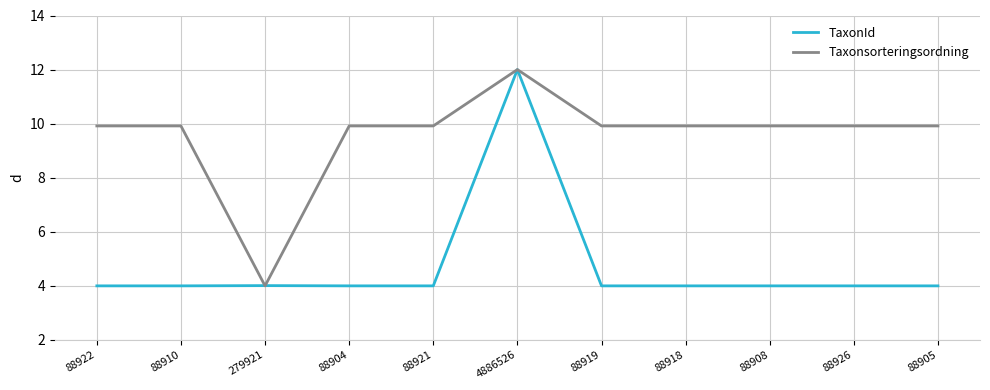

What is the greatest value displayed?

12.0